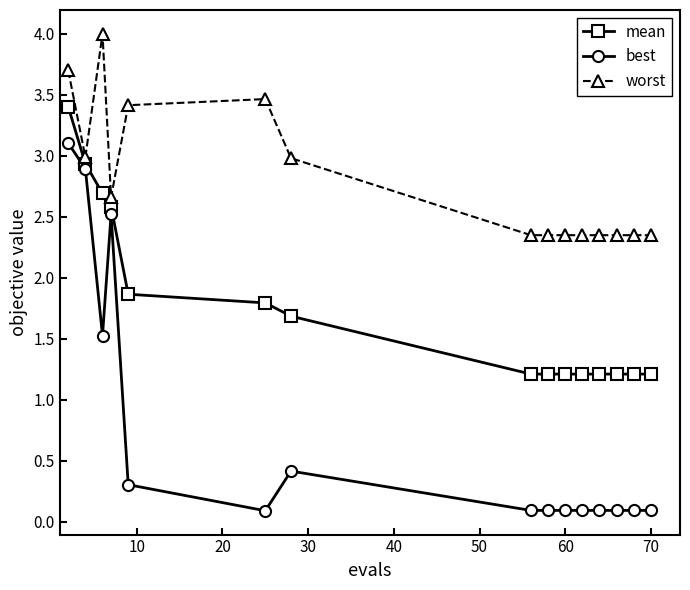

What is the value of the mean point at the 6th from the left?

1.8